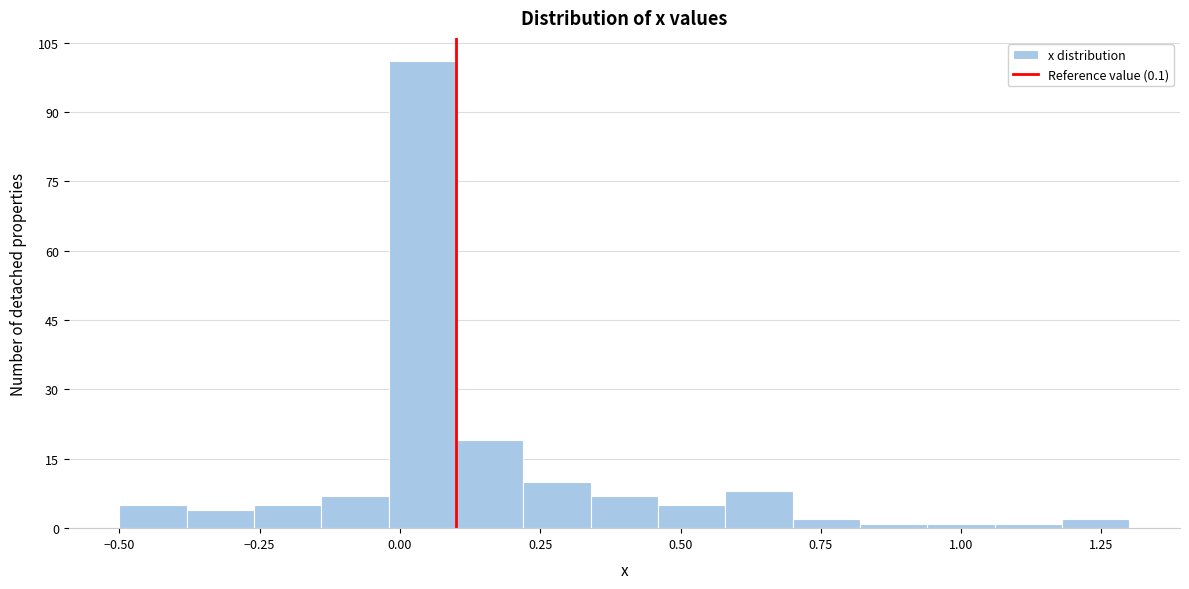

Around what value on the x-axis is the tallest bar? Give the approximate position of its centre, as read against the axis.

0.05